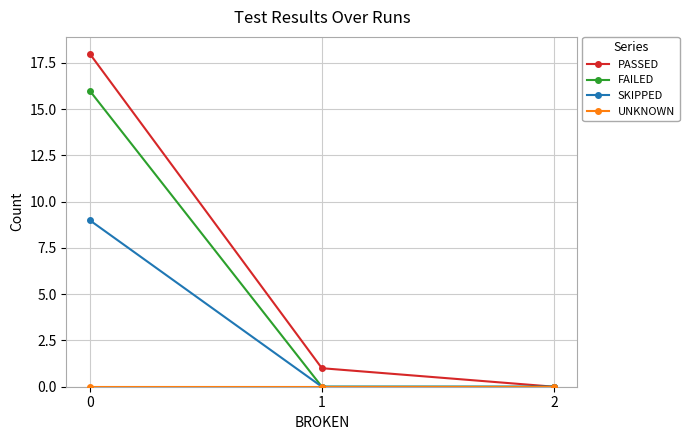

List the labels in order of PASSED value, largest first.

0, 1, 2